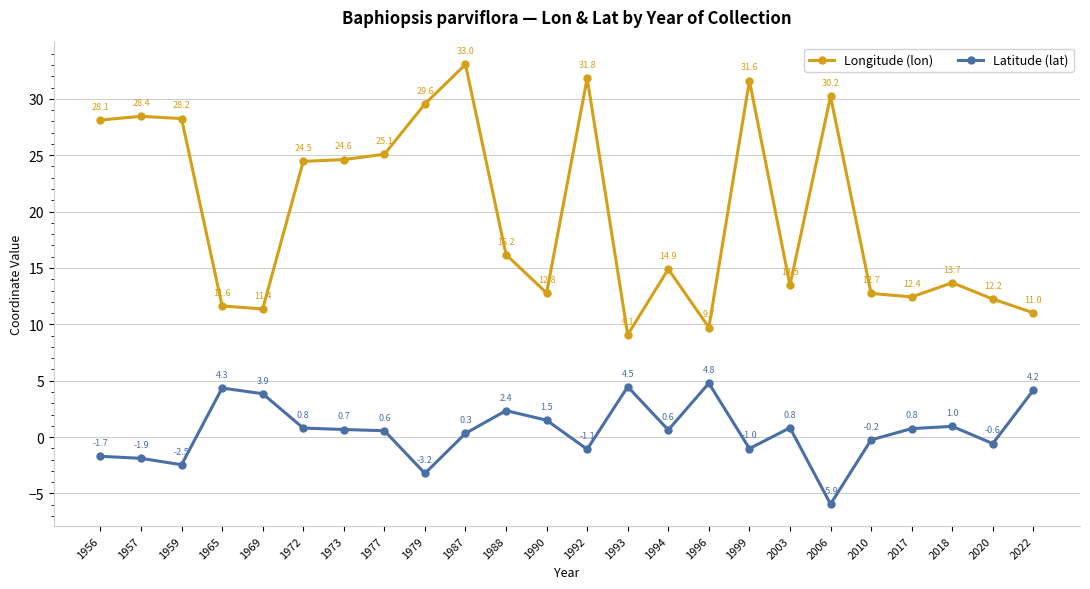

What is the difference between the maximum and minimum values in the Longitude (lon) series?

24.0